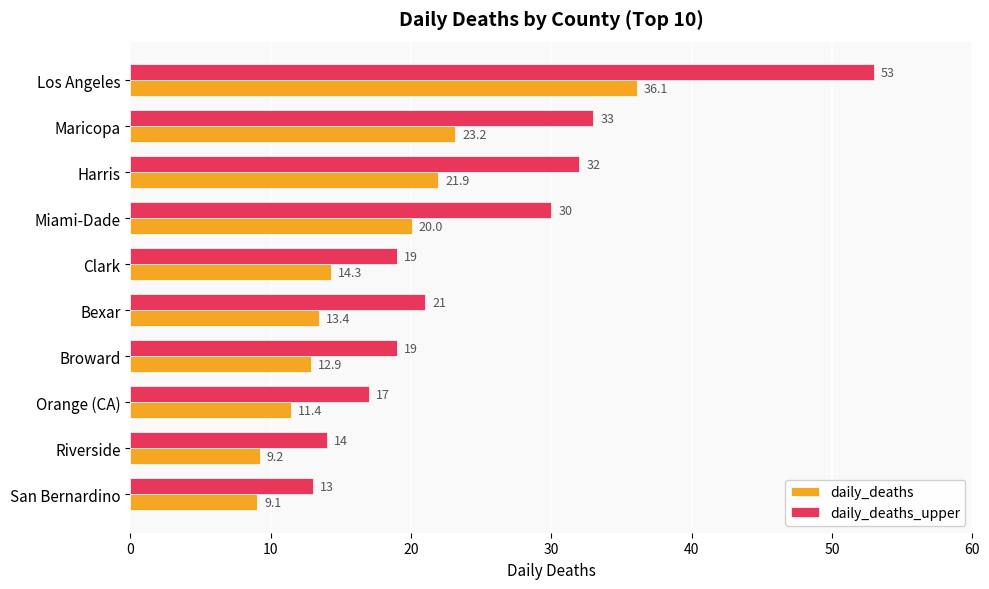

Rank the series by their maximum value, from lowest to highest.

daily_deaths, daily_deaths_upper